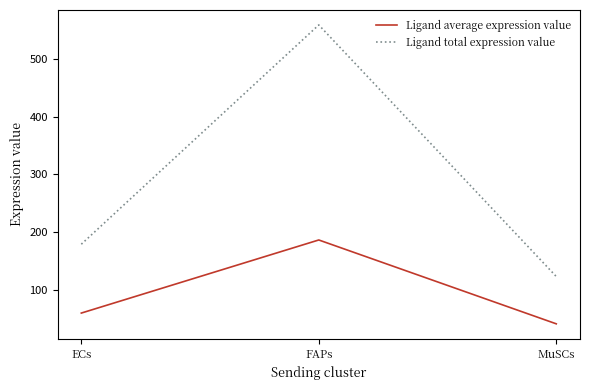

What is the smallest value displayed?

41.0